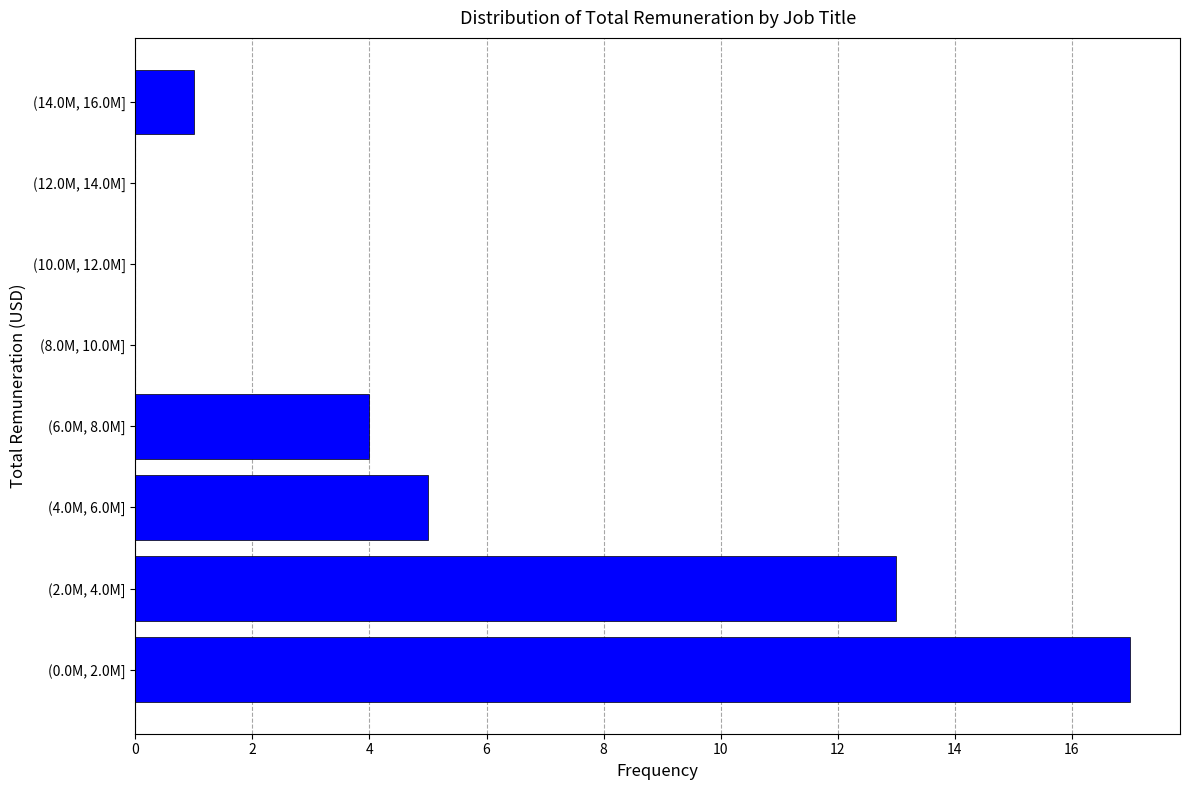

Reading bottom to top, what are all the values shown in this chart?

(0.0M, 2.0M]=17	(2.0M, 4.0M]=13	(4.0M, 6.0M]=5	(6.0M, 8.0M]=4	(8.0M, 10.0M]=0	(10.0M, 12.0M]=0	(12.0M, 14.0M]=0	(14.0M, 16.0M]=1